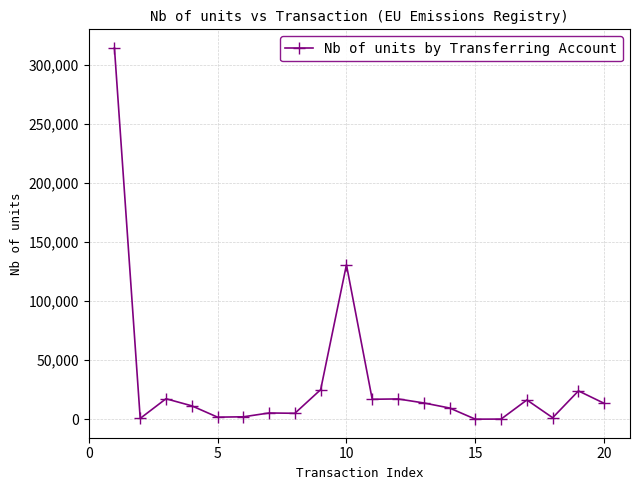

What is the maximum value shown in the chart?

314252